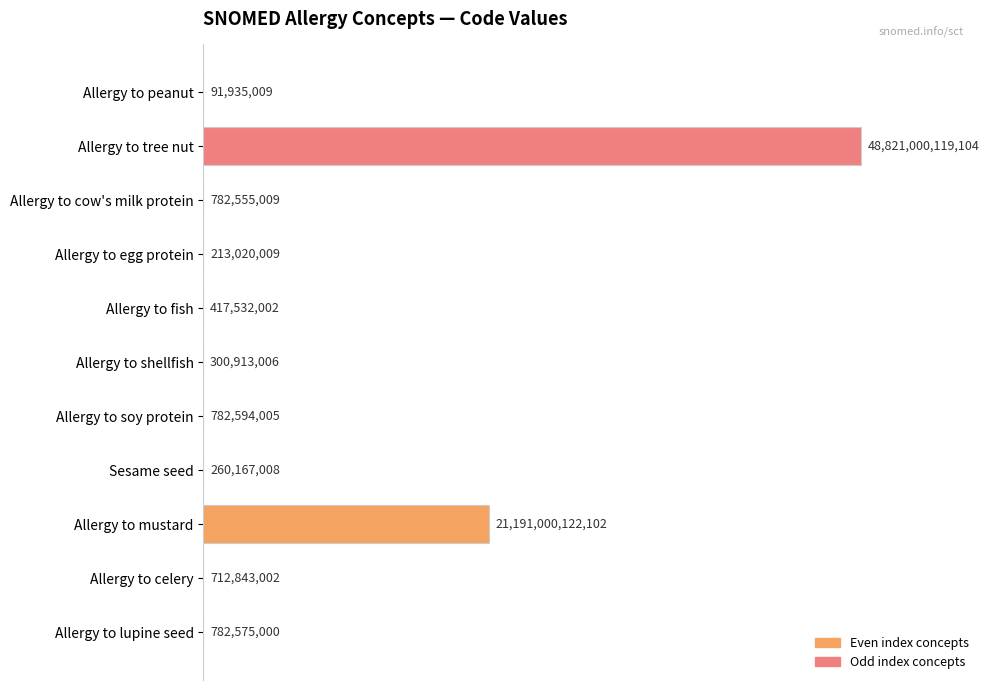

Are the bars horizontal?

Yes